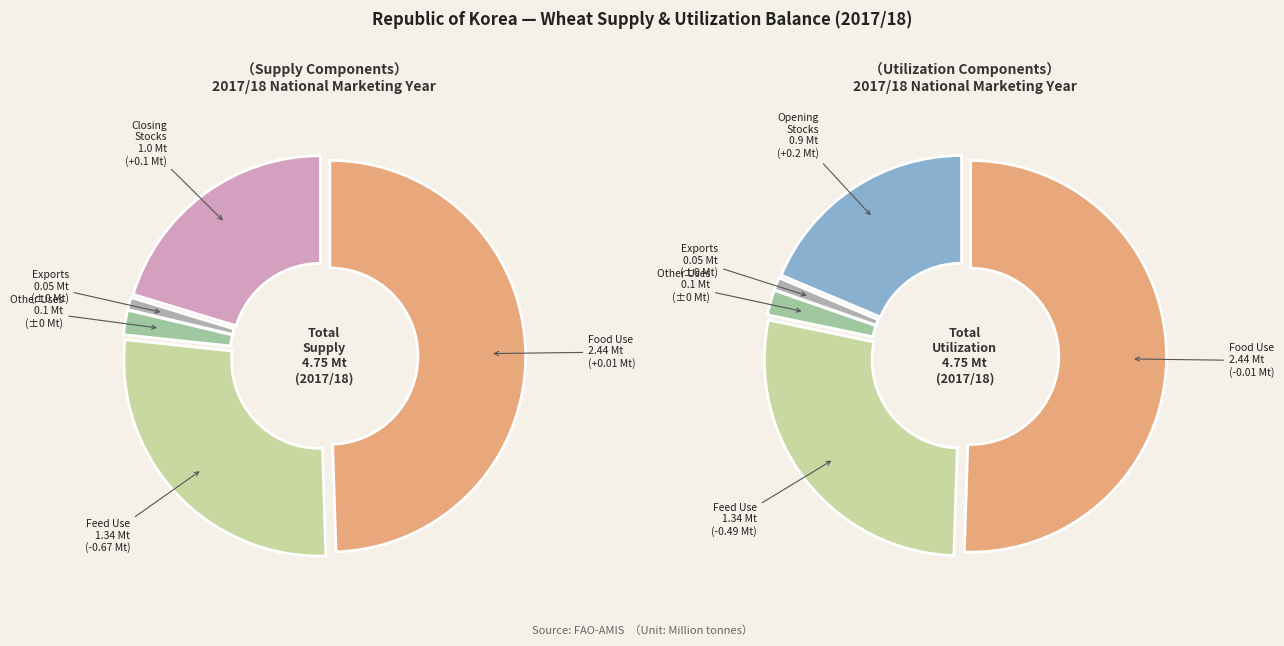

Count the number of slices in the pie.

5